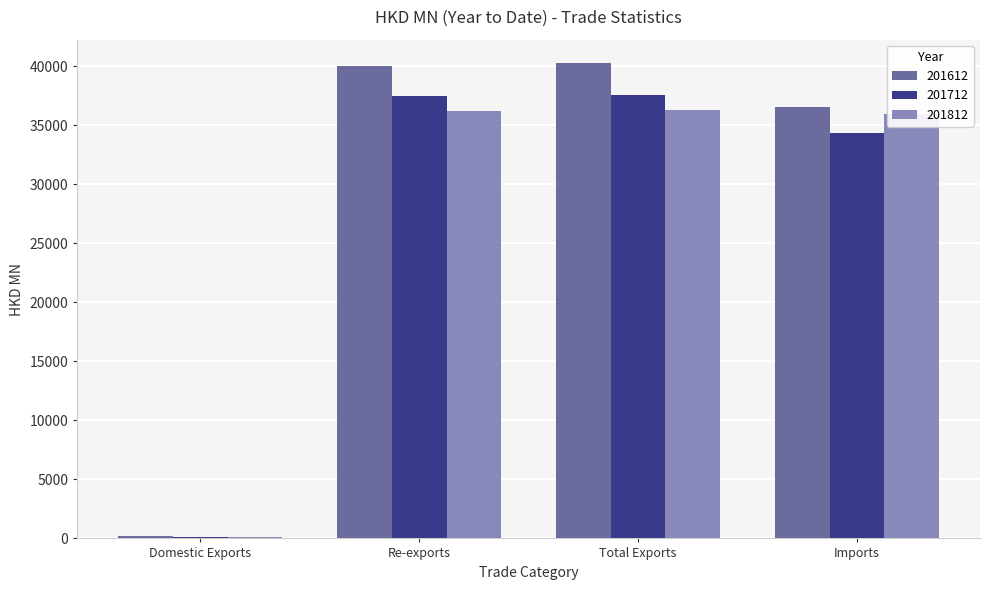

Are the bars grouped side by side (vs. stacked)?

Yes